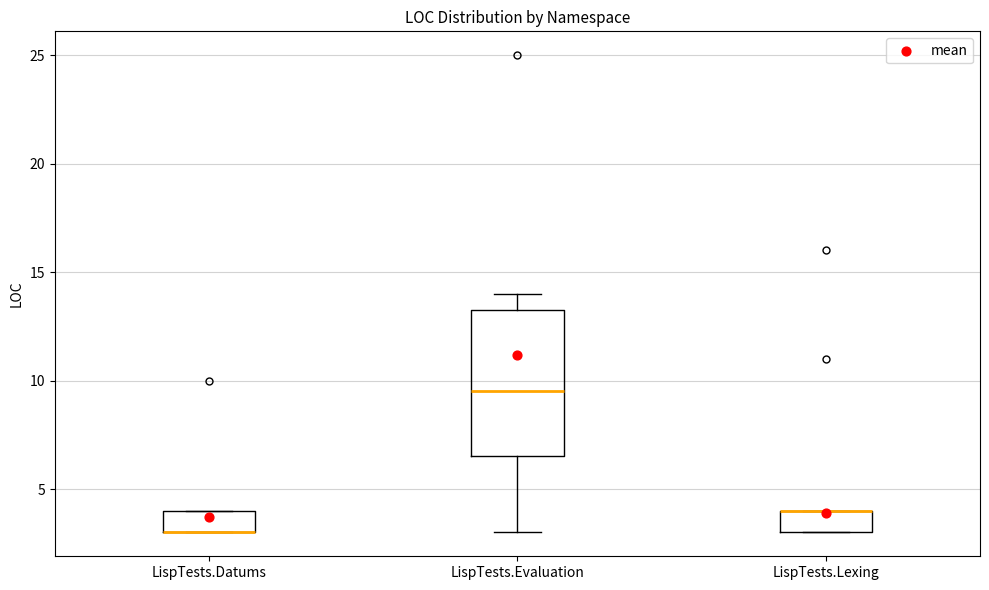

Where is the lower edge of the box for LispTests.Datums on the y-axis? The values are not printed on the chart, so give them approximately, as read against the axis.

3.0